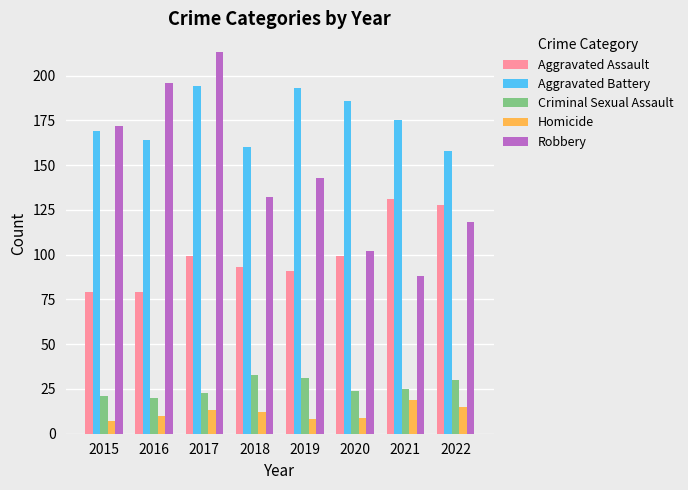

What are all the series names shown in the legend?

Aggravated Assault, Aggravated Battery, Criminal Sexual Assault, Homicide, Robbery